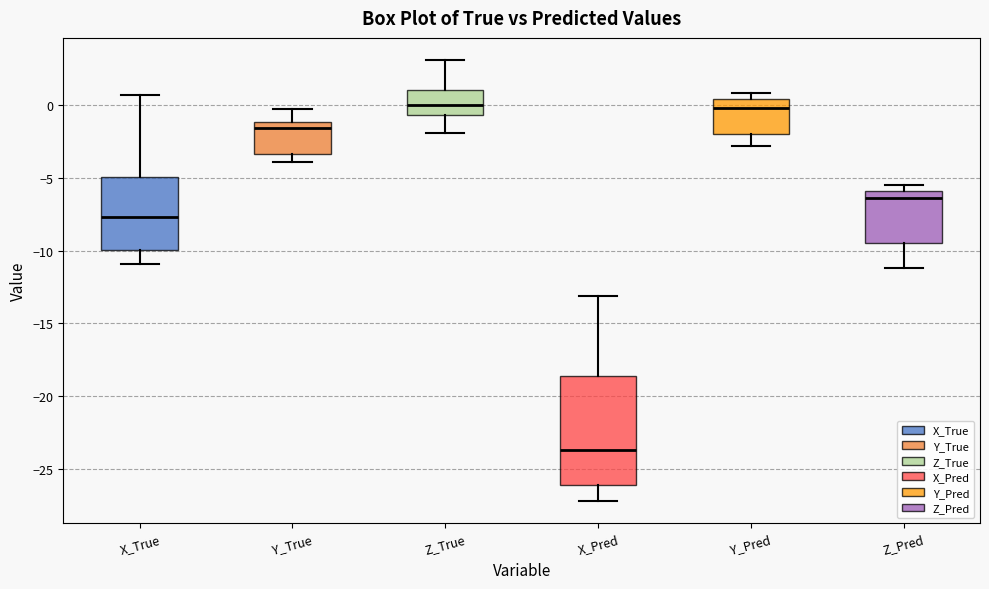

Which box is the tallest, from its lower edge to its upper edge?

X_Pred